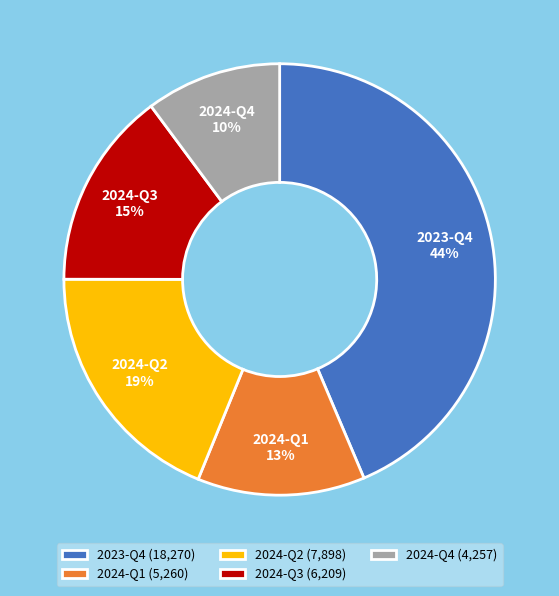

To the nearest percent, what portion does 2024-Q2 represent?

19%